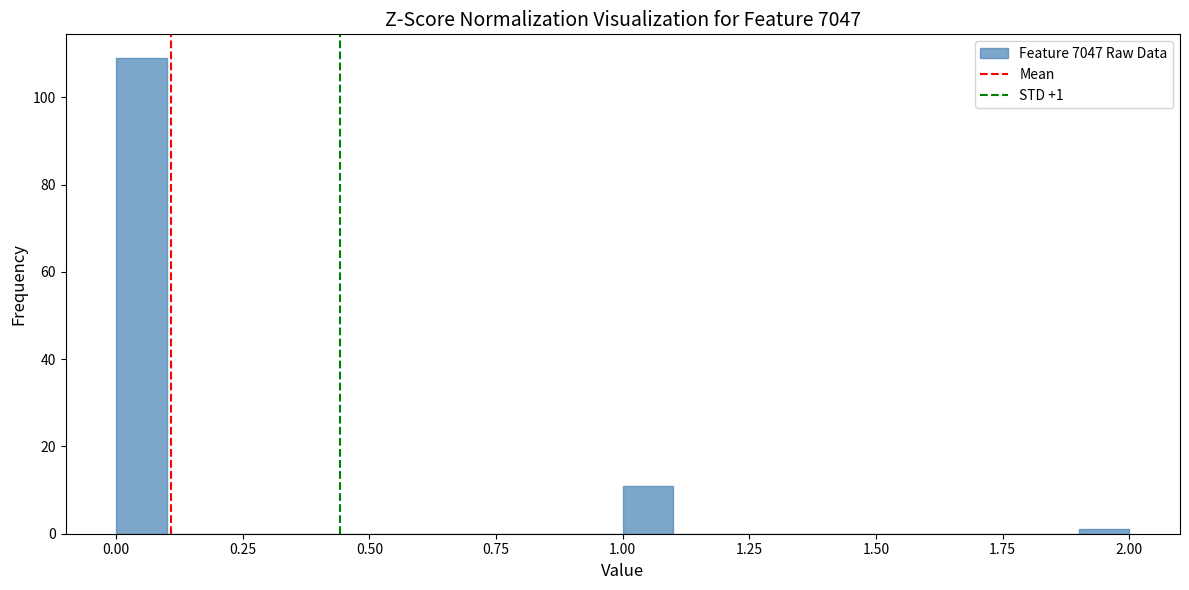

Around what value on the x-axis is the tallest bar? Give the approximate position of its centre, as read against the axis.

0.05